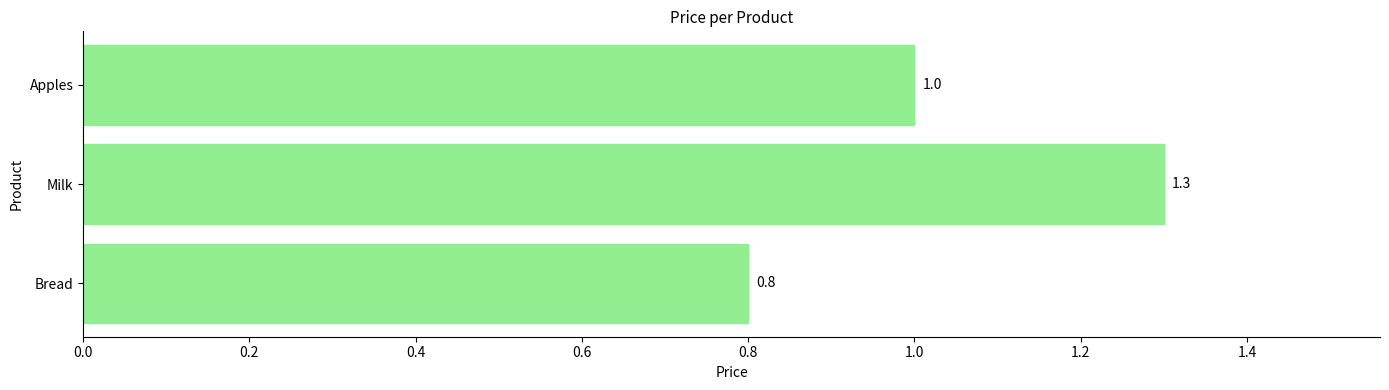

Count the values in the range 0 to 1.

2